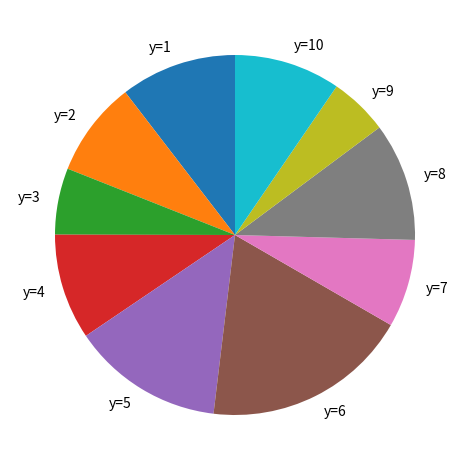

Does y=8 account for over 50% of the chart?

No